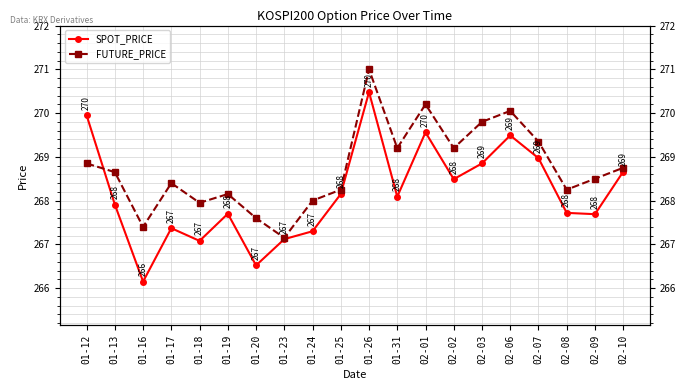

What is the value of the SPOT_PRICE point at the 11th from the left?

270.5